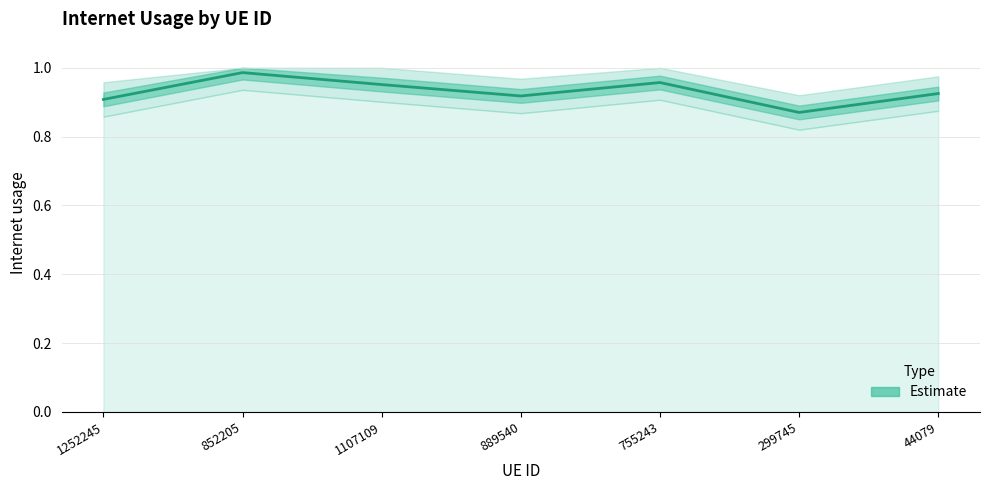

What is the sum of all values?

6.5